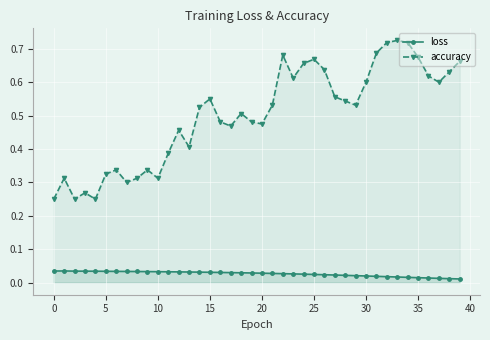

What is the sum of all accuracy values?

20.1